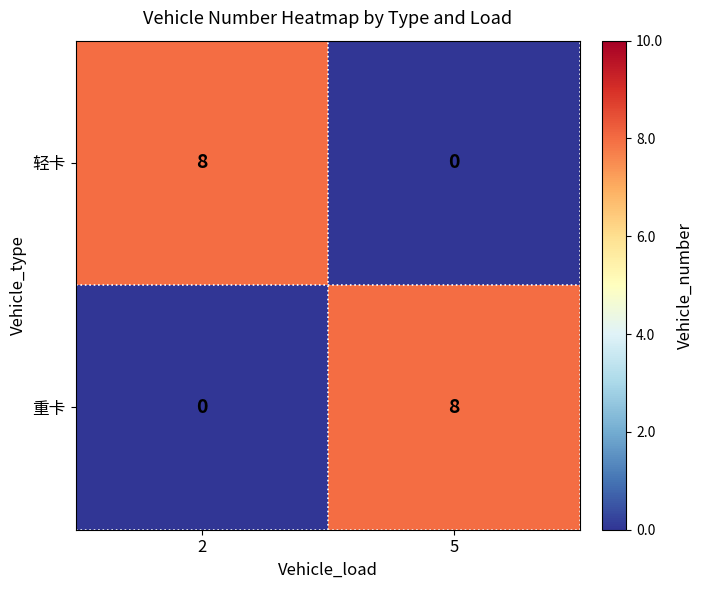

What is the sum of all 重卡 values?

8